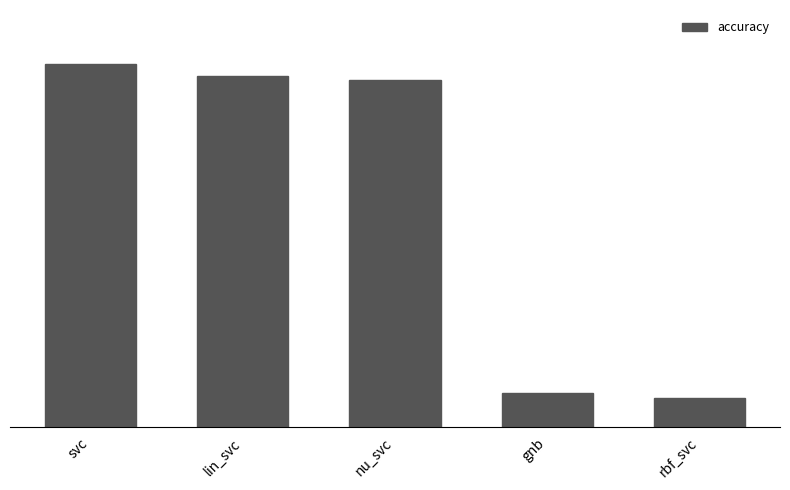

What is the change in value from nu_svc to gnb?

-0.8